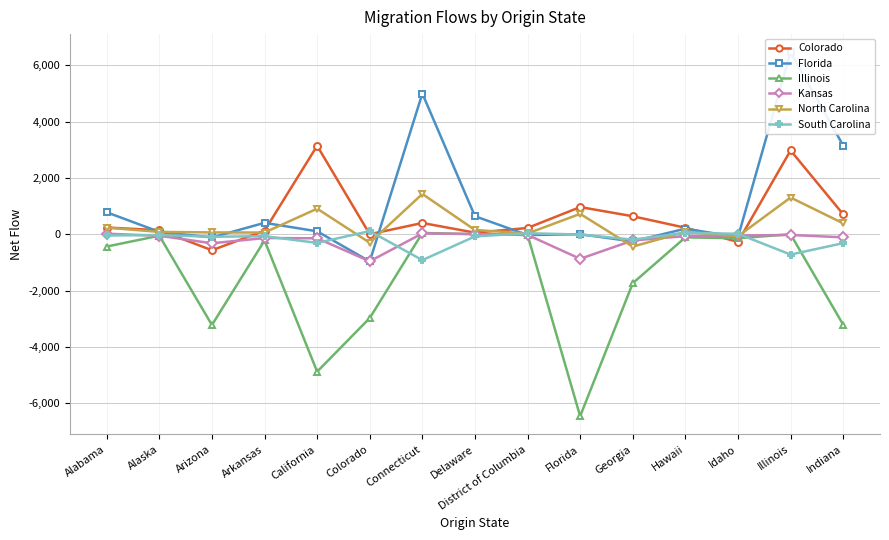

What is the difference between the maximum and minimum values in the Florida series?

7423